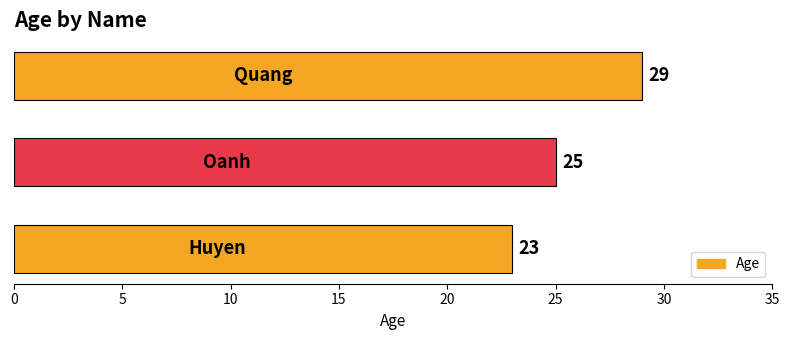

How many values are between 23 and 29?

3